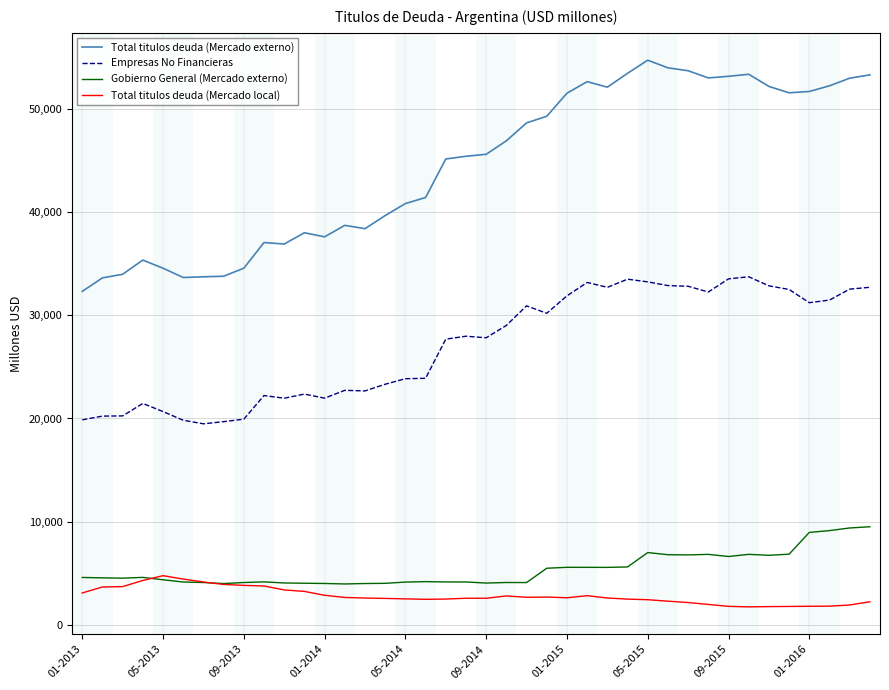

What is the greatest value displayed?

54687